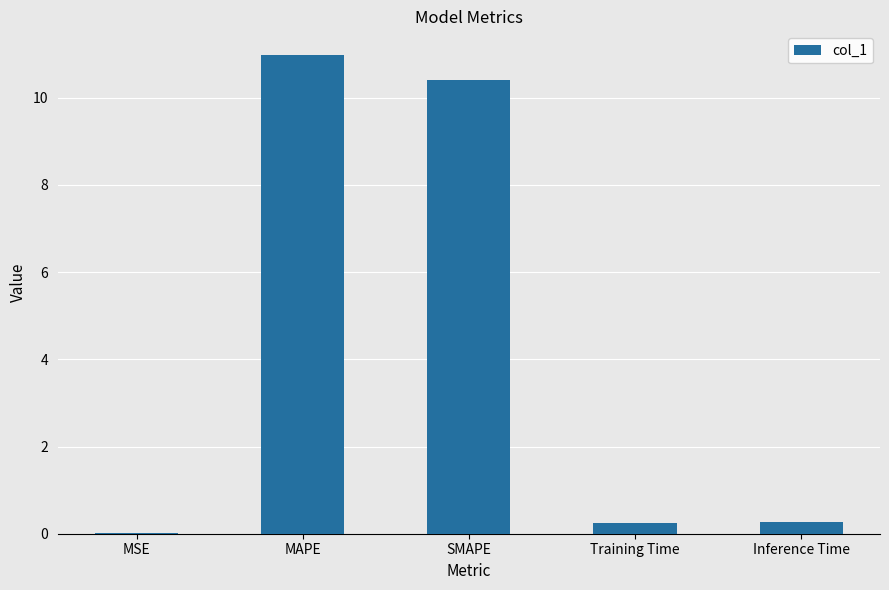

The value at MSE is 0.0. True or false?

True